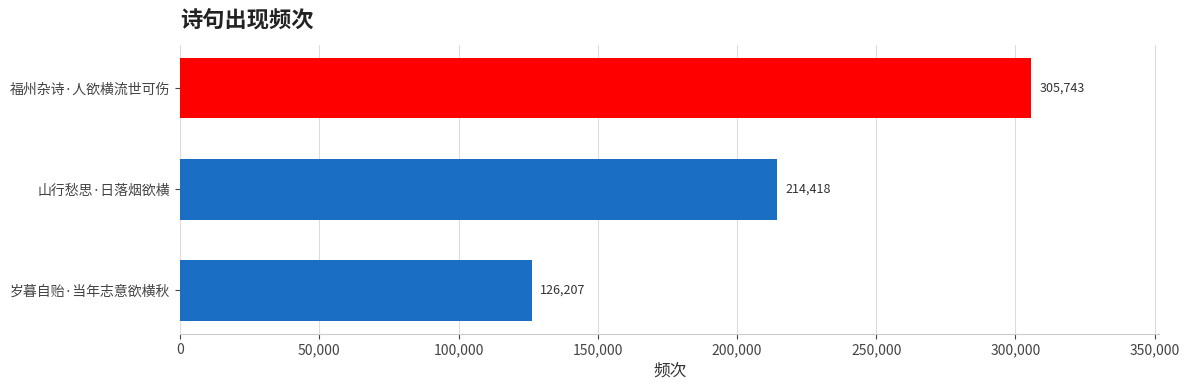

How many data points does each series have?

3